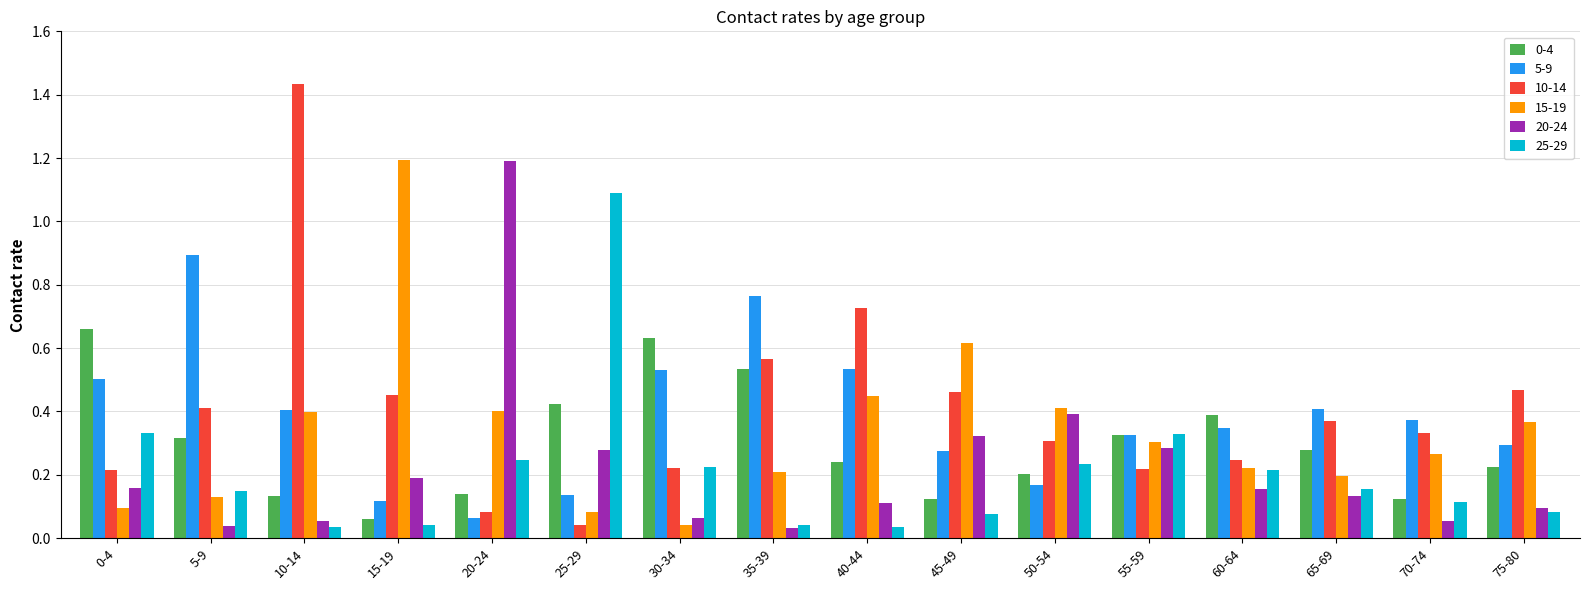

Which series has the largest range (max minus min)?

10-14